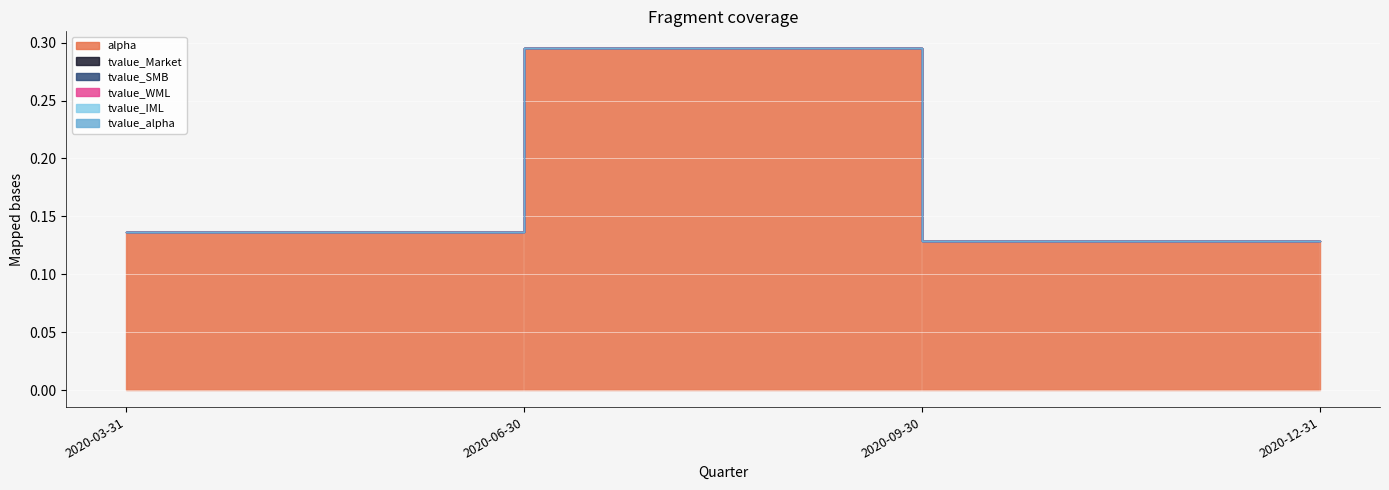

Reading left to right, list all the values displayed in this chart.

alpha: 2020-03-31=0.1	2020-06-30=0.3	2020-09-30=0.1	2020-12-31=0.1
tvalue_Market: 2020-03-31=0.0	2020-06-30=-0.0	2020-09-30=0.0	2020-12-31=0.0
tvalue_SMB: 2020-03-31=-0.0	2020-06-30=0.0	2020-09-30=0.0	2020-12-31=0.0
tvalue_WML: 2020-03-31=0.0	2020-06-30=-0.0	2020-09-30=-0.0	2020-12-31=-0.0
tvalue_IML: 2020-03-31=0.0	2020-06-30=-0.0	2020-09-30=-0.0	2020-12-31=-0.0
tvalue_alpha: 2020-03-31=0.0	2020-06-30=0.0	2020-09-30=0.0	2020-12-31=0.0